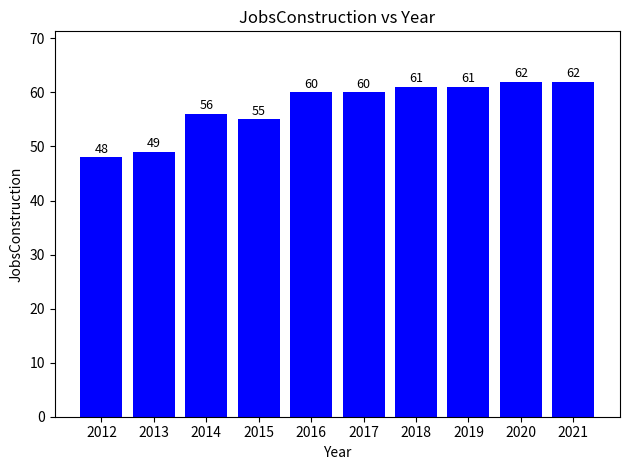

What is the difference between the maximum and minimum values?

14